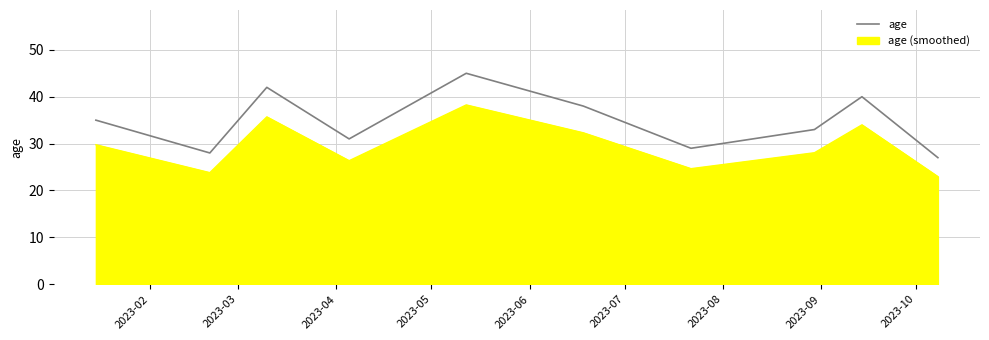

Which series has the largest total across all categories?

age